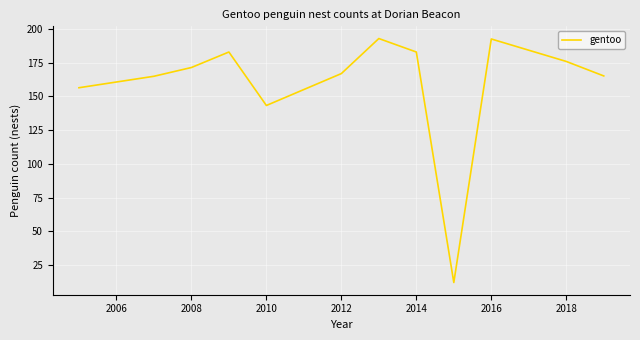

What is the smallest value displayed?

12.0